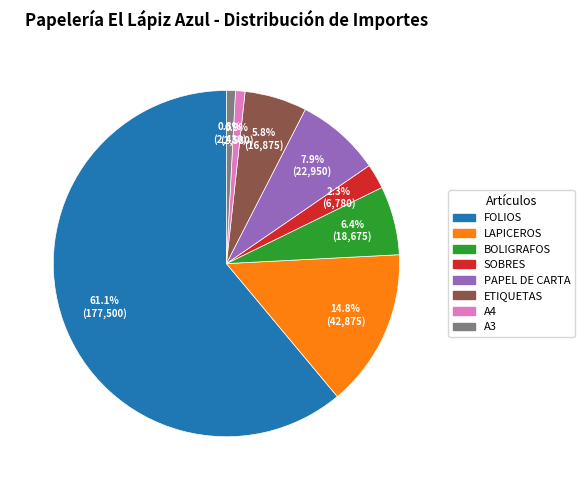

What is the ratio of the value at LAPICEROS to the value at A3?

17.6